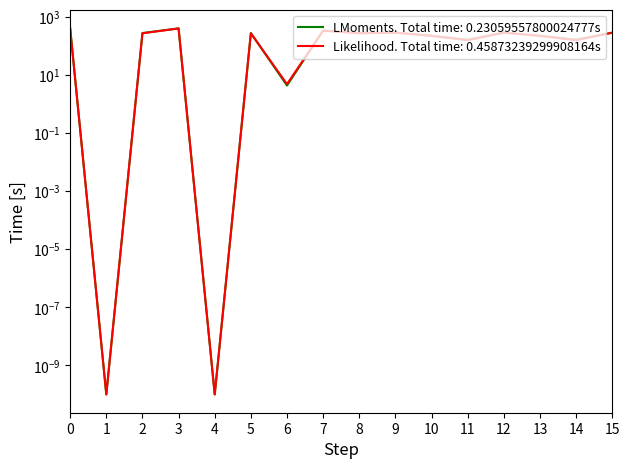

Reading left to right, list all the values displayed in this chart.

LMoments. Total time: 0.23059557800024777s: 0=404.4	1=0.0	2=281.0	3=404.4	4=0.0	5=281.0	6=4.4	7=342.7	8=281.0	9=288.6	10=226.9	11=165.3	12=288.6	13=226.9	14=165.3	15=288.6
Likelihood. Total time: 0.45873239299908164s: 0=404.9	1=0.0	2=274.4	3=404.9	4=0.0	5=274.4	6=4.9	7=339.6	8=274.4	9=289.2	10=223.9	11=158.7	12=289.2	13=223.9	14=158.7	15=289.2